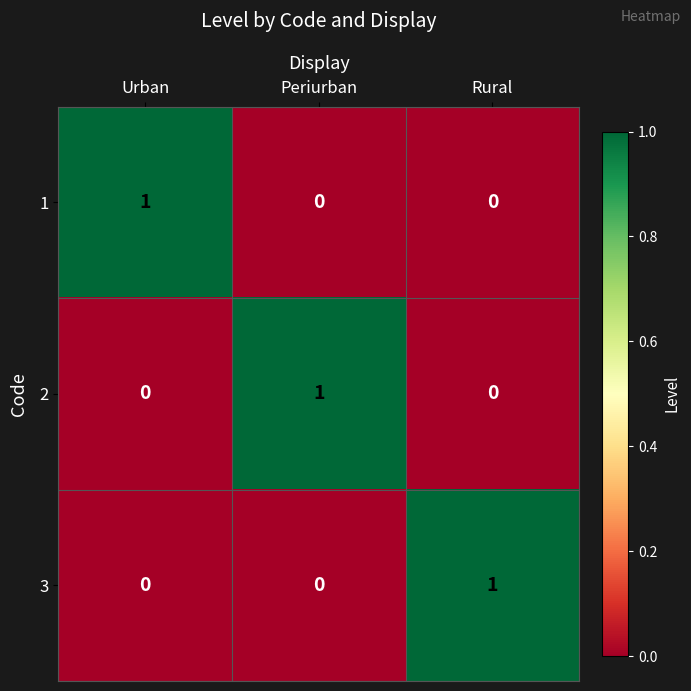

True or false: 2 has a value of 2 at Periurban.

False